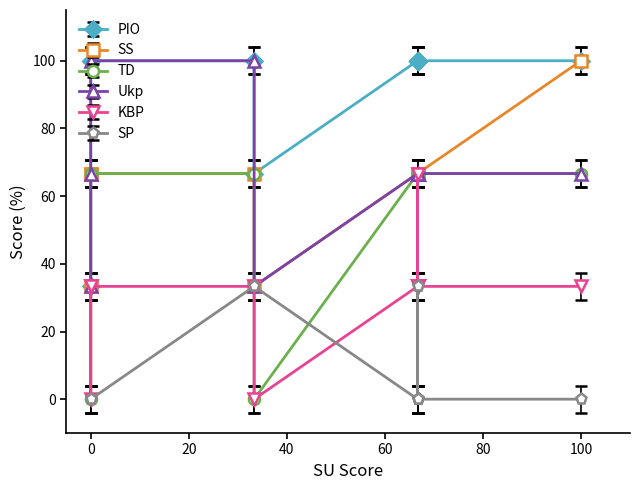

How many series are shown in this chart?

6